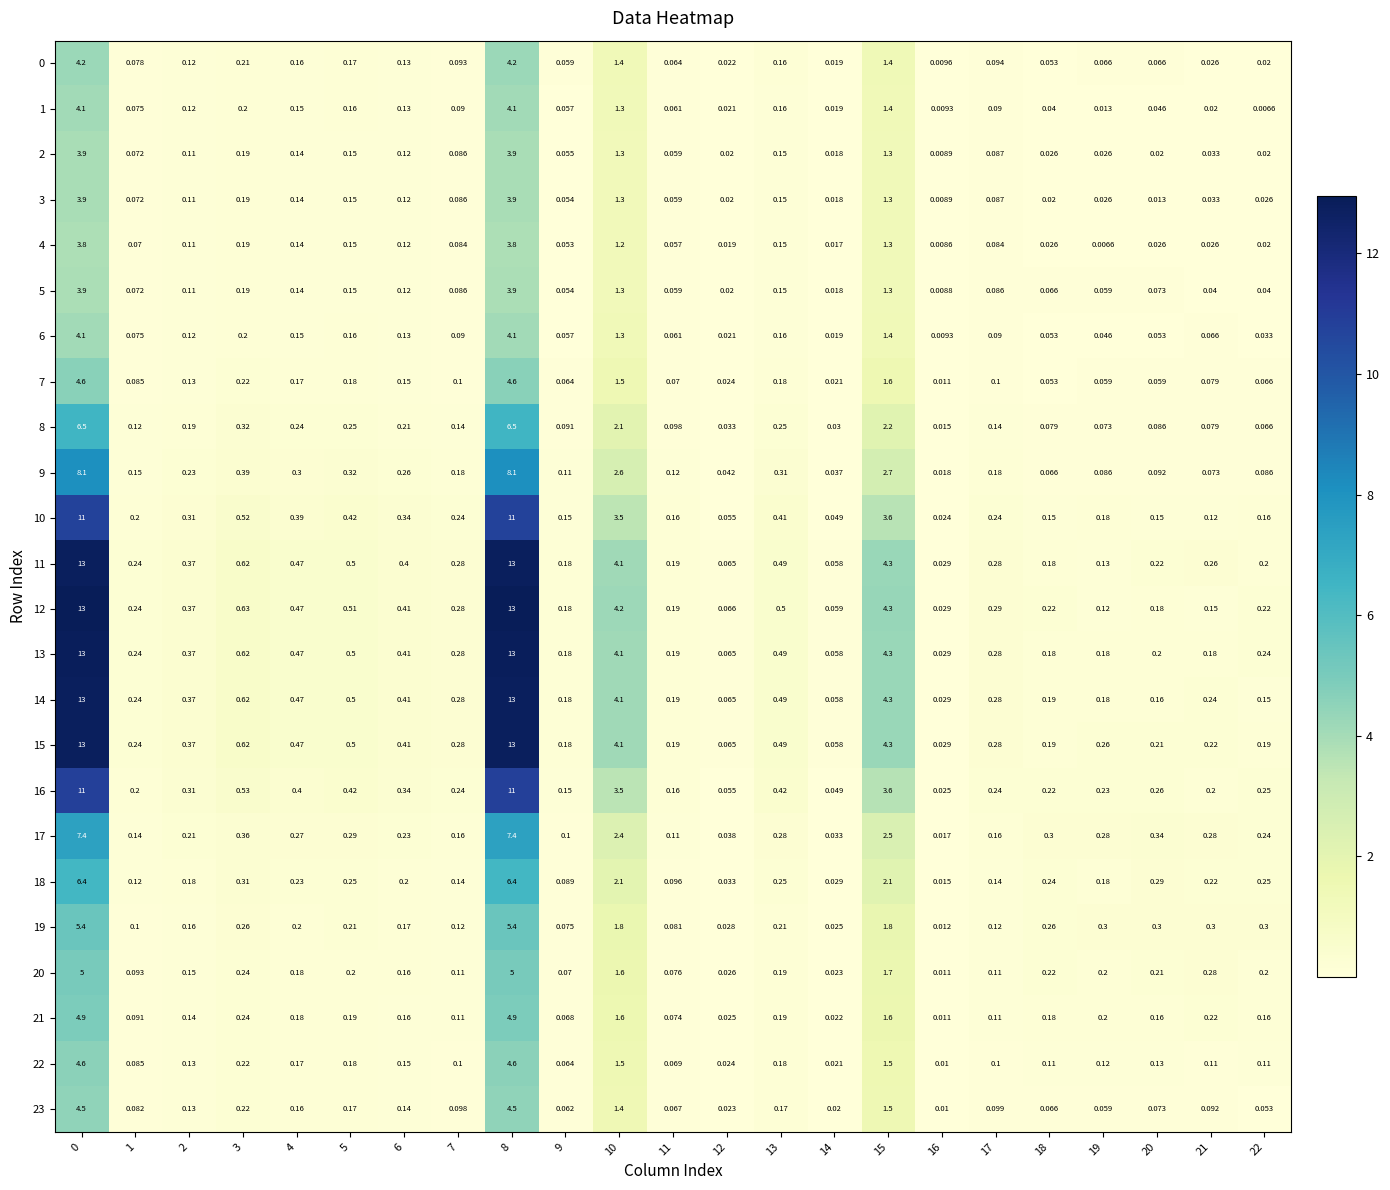

Is the value of 7 at 16 greater than the value of 0 at 0?

No